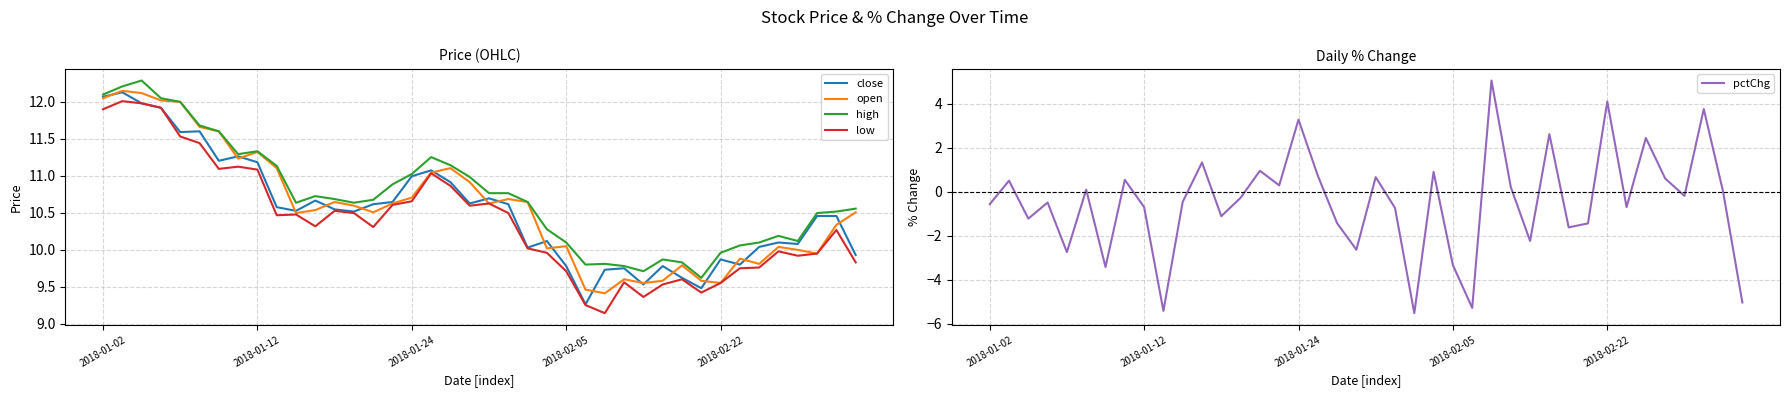

Is the value of pctChg at 6 greater than the value of open at 9?

No